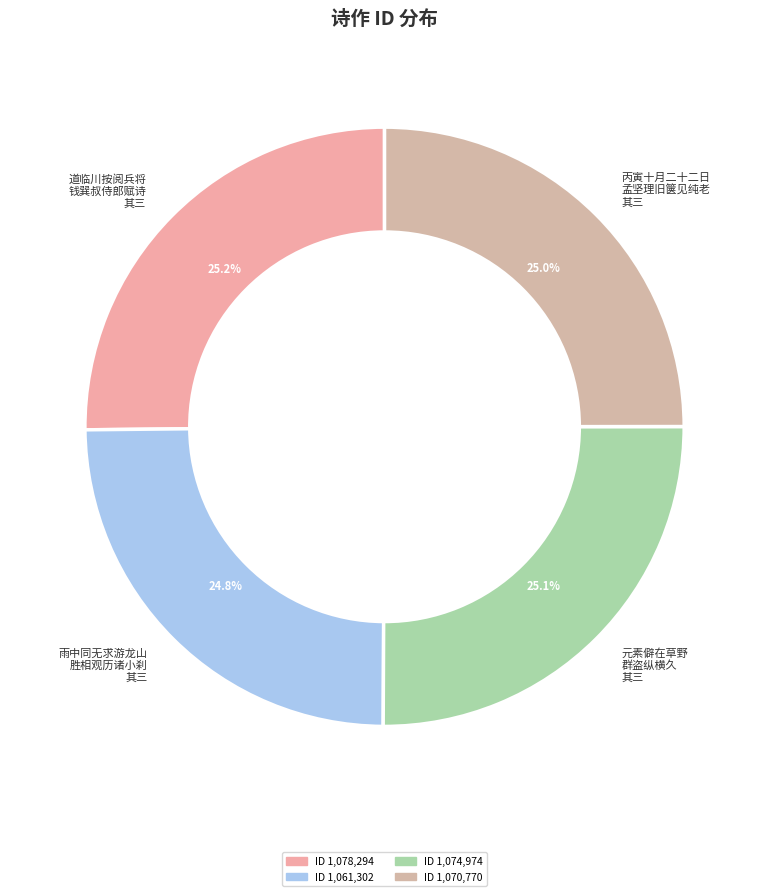

What percentage do 道临川按阅兵将 钱巽叔侍郎赋诗 其三 and 元素僻在草野 群盗纵横久 其三 together represent?

50.2%